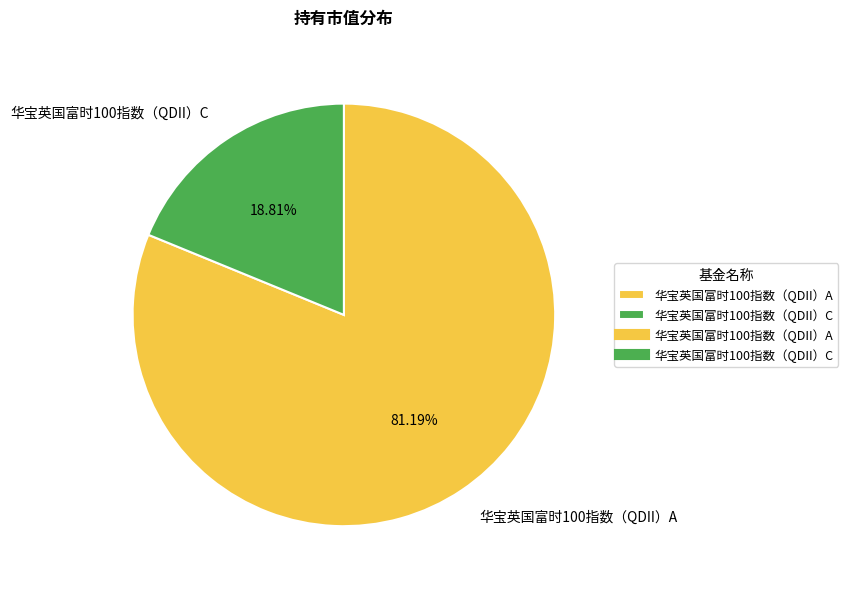

Count the number of slices in the pie.

2